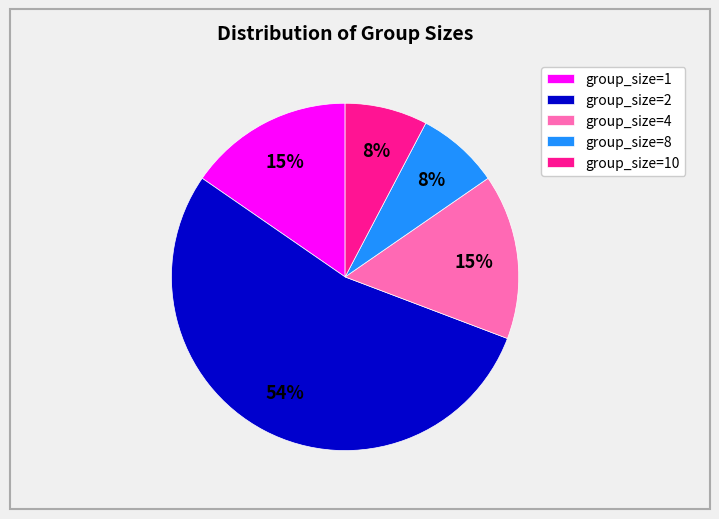

To the nearest percent, what is the average slice percentage?

20%